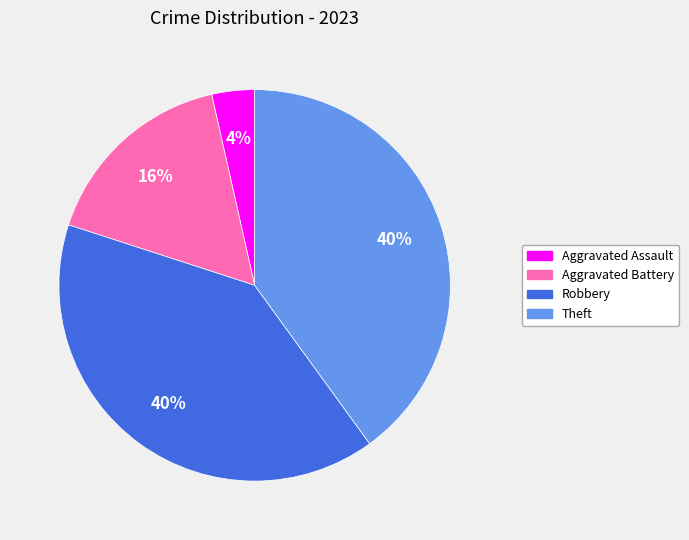

To the nearest percent, what is the difference between the largest and smallest slice percentages?

36%